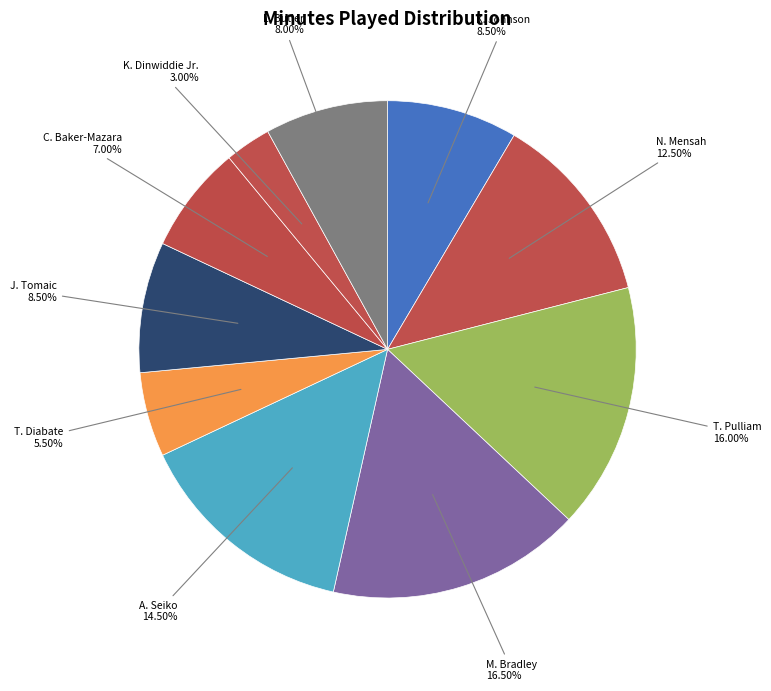

Is there any slice that represents more than half of the pie?

No